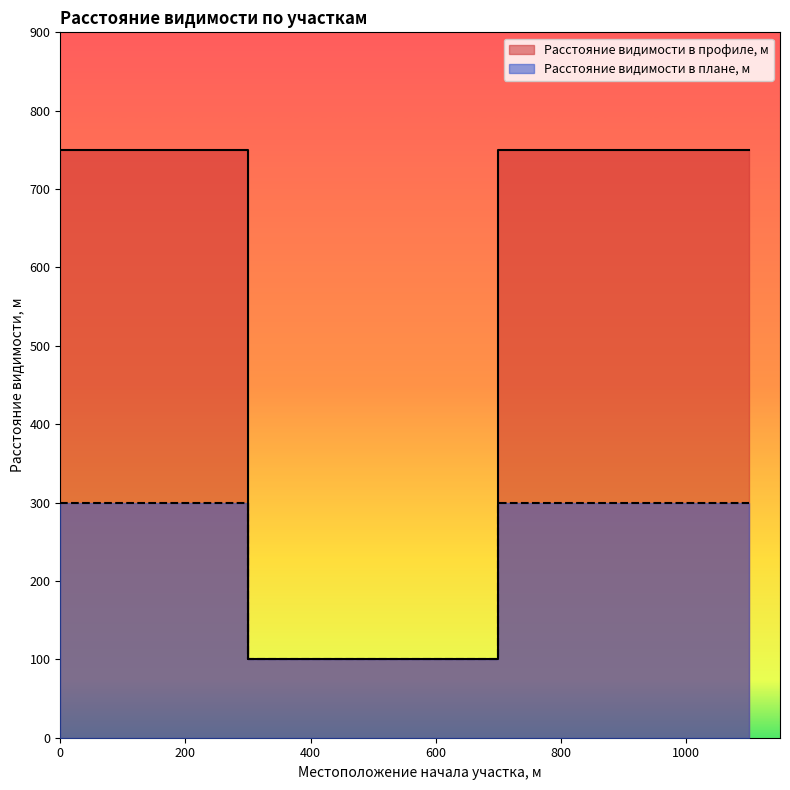

True or false: Расстояние видимости в плане, м and Расстояние видимости в профиле, м cross at least once.

False